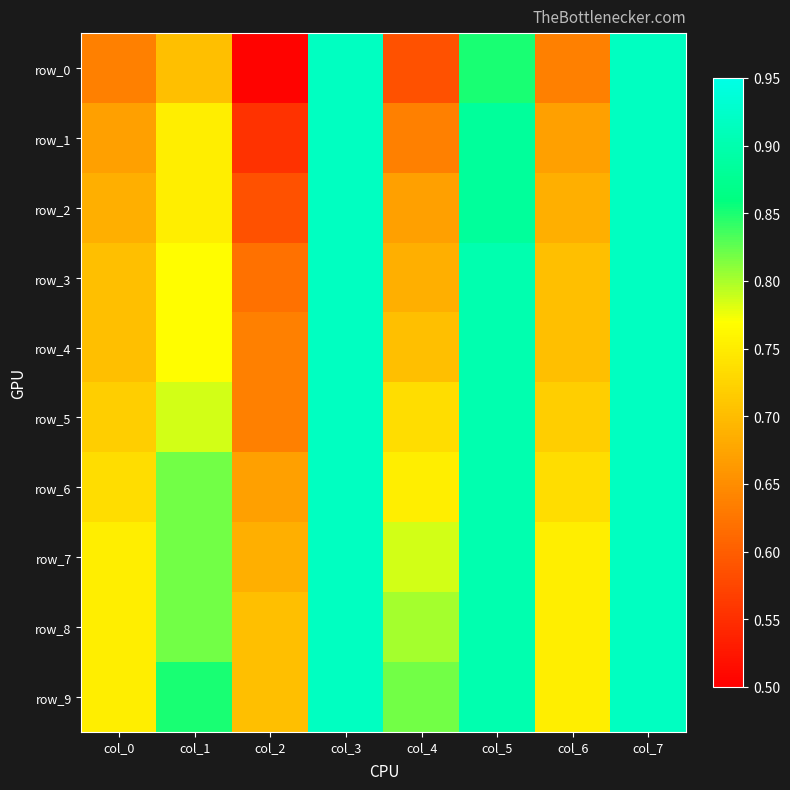

The value of row_1 at col_5 is 0.9. True or false?

True